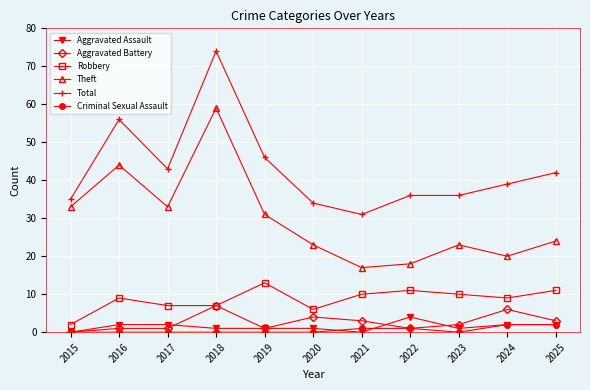

At how many categories does at least one series exceed 20?

11